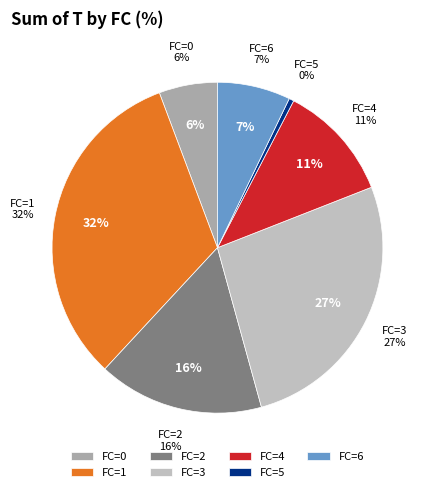

Does any single category account for the majority?

No